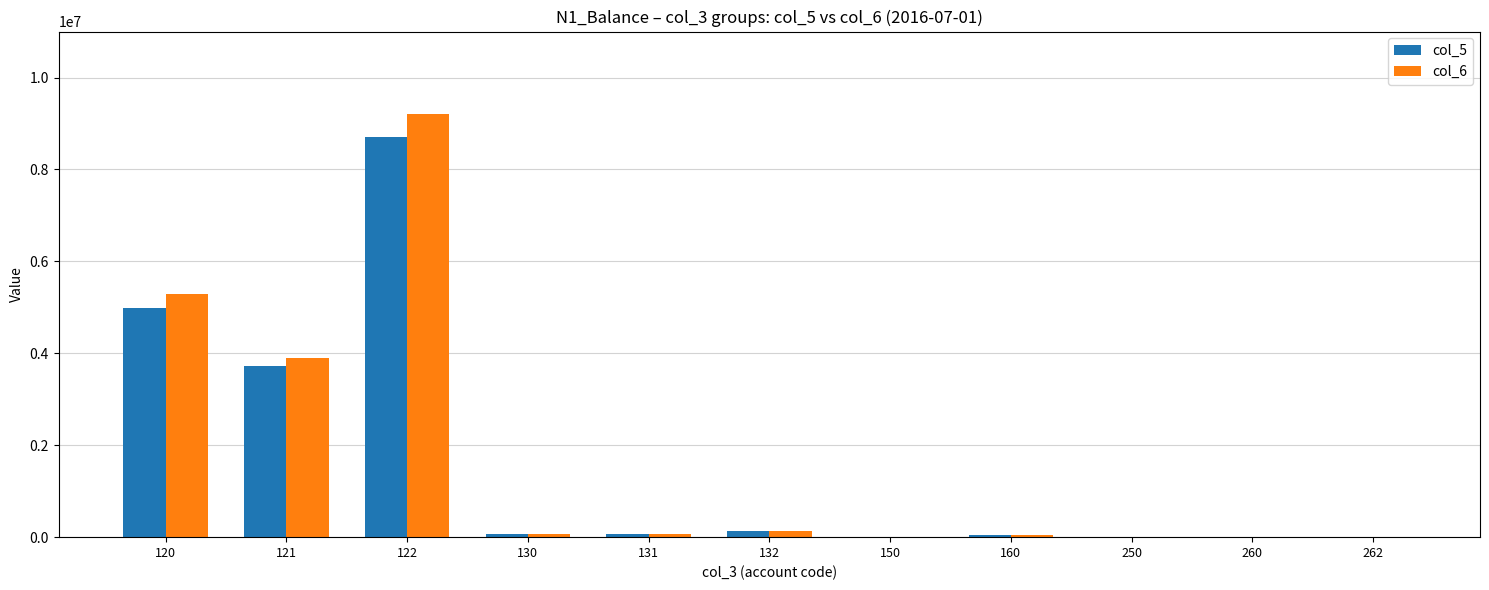

What is the maximum value shown in the chart?

9201749.0